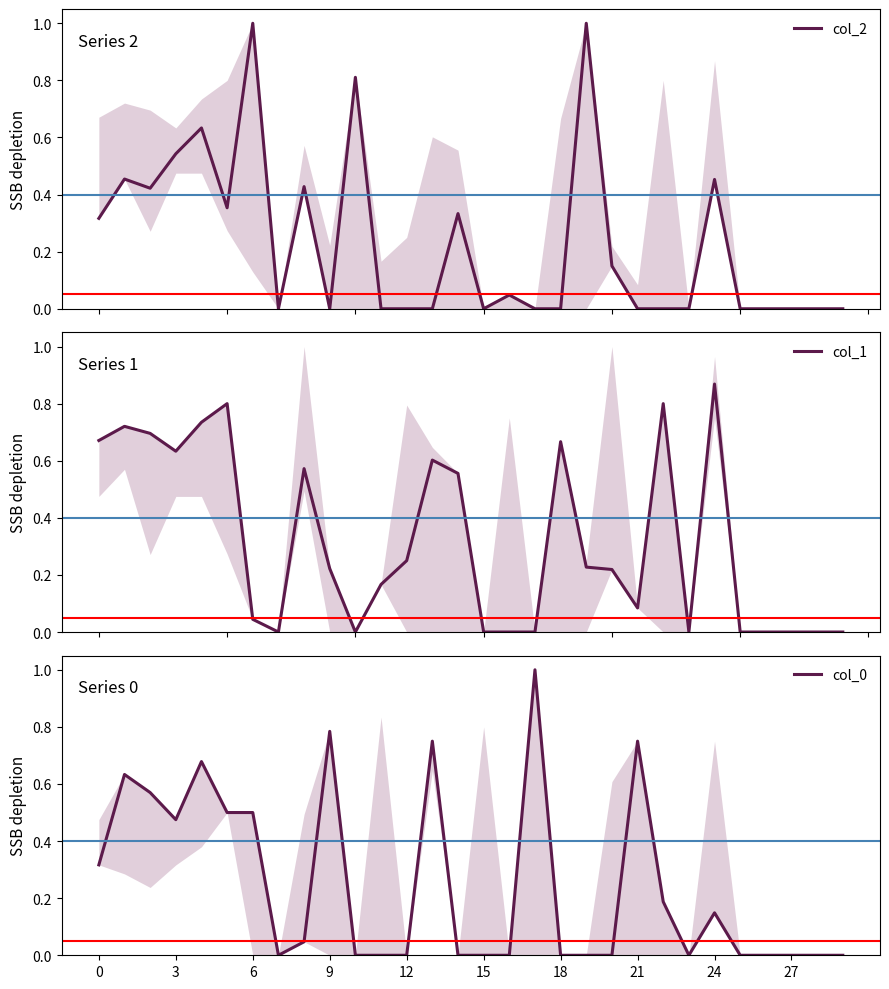

How many interior local peaks does the col_2 series have?

9